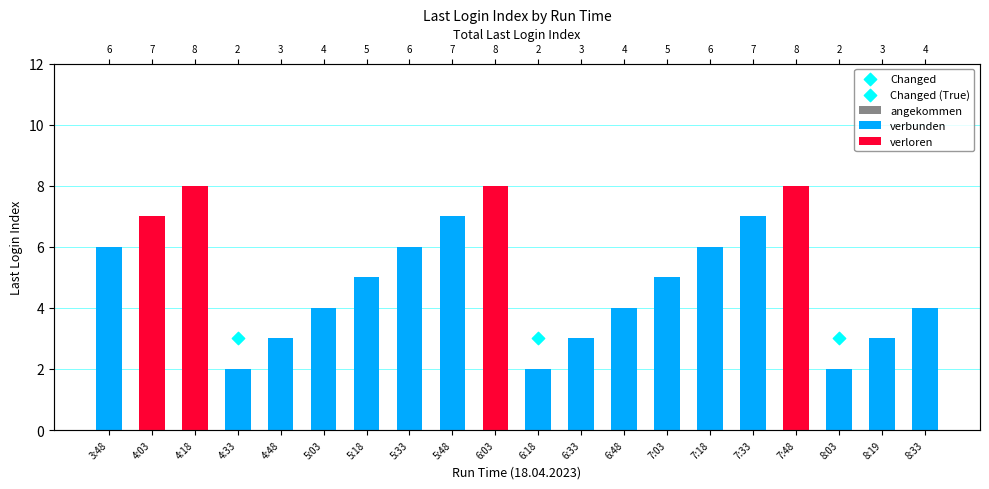

At which category is the sum across all series the highest?

4:18